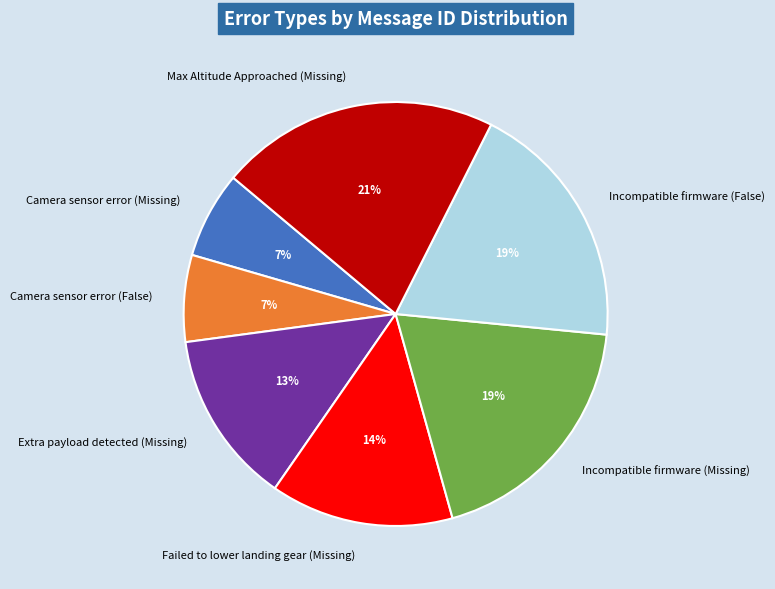

Is Camera sensor error (False) the majority of the pie?

No